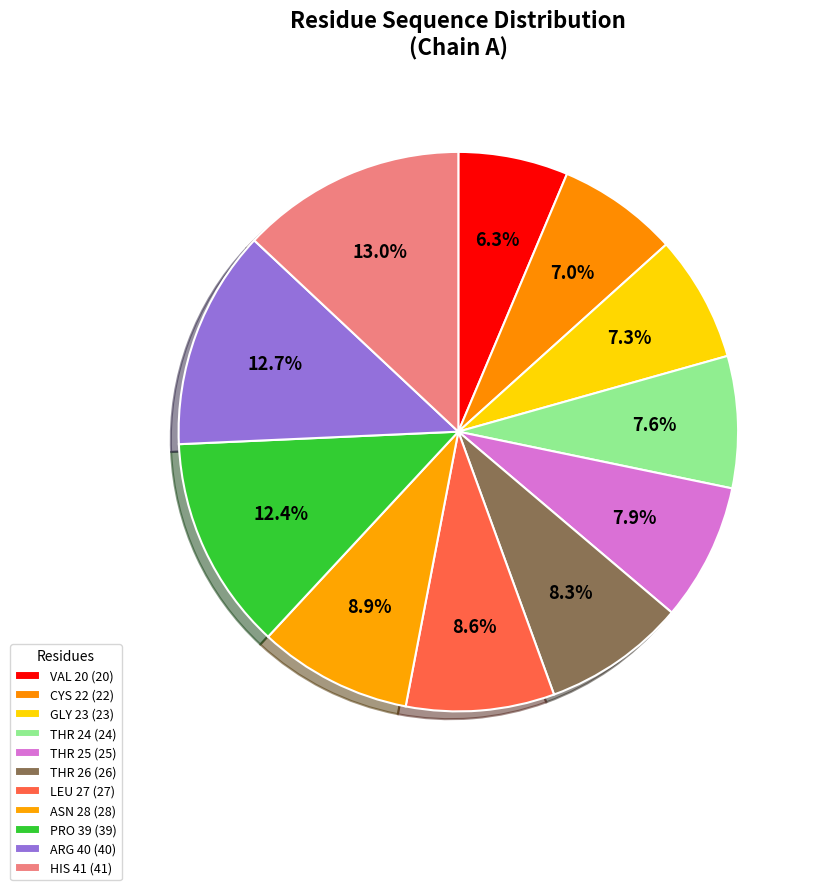

Combined, do GLY 23 and HIS 41 account for over 50%?

No